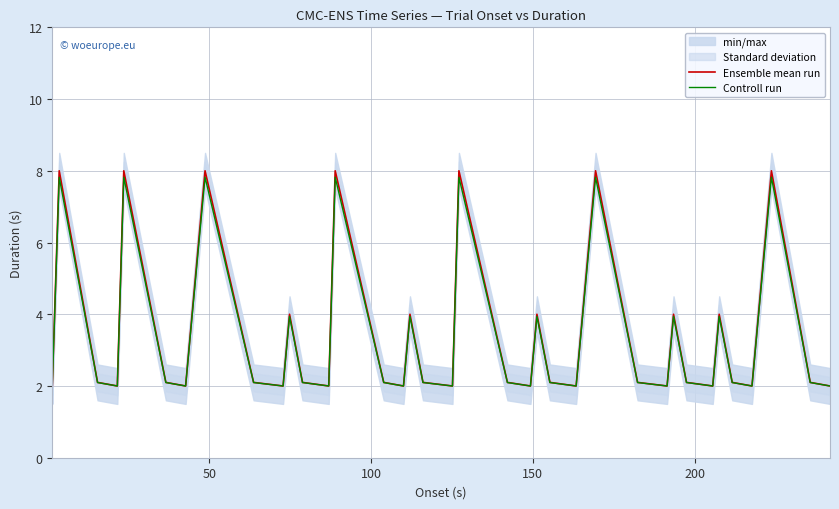

At which category is the sum across all series the highest?

50